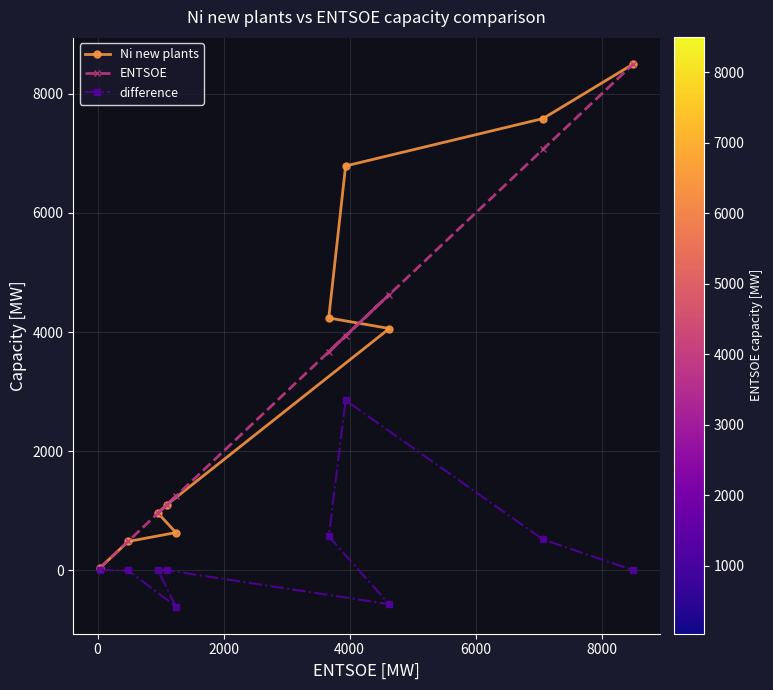

How many distinct data groups are displayed?

3